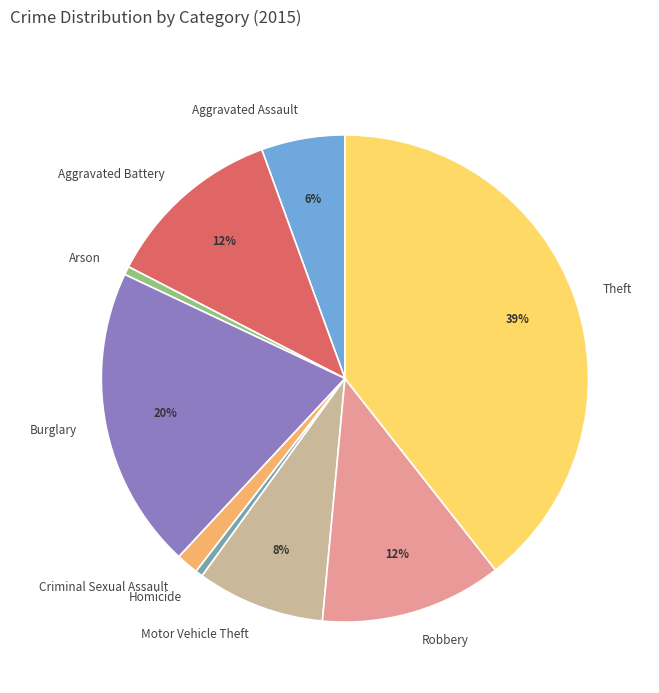

Do Motor Vehicle Theft and Aggravated Battery together represent more than half of the pie?

No